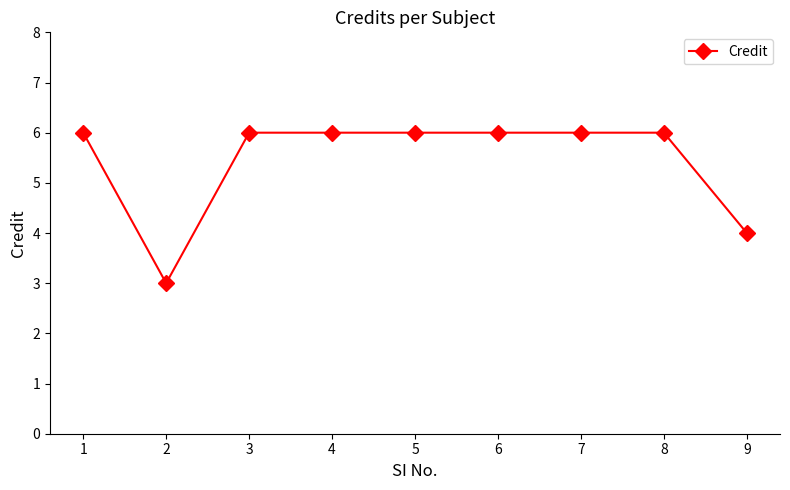

What is the difference between the second highest and second lowest values?

2